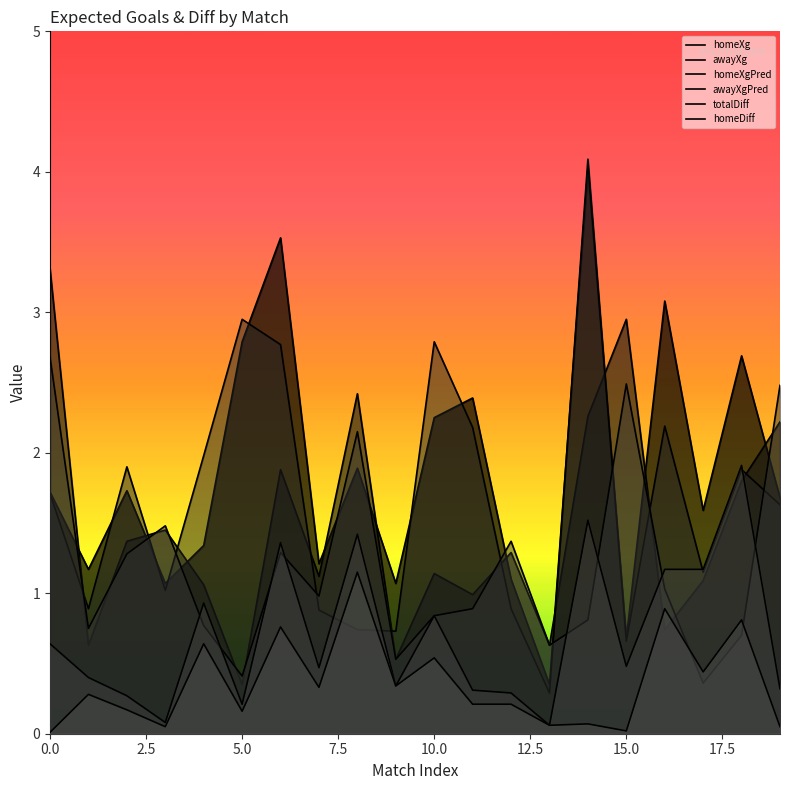

Between 14 and 18, which is larger?

14